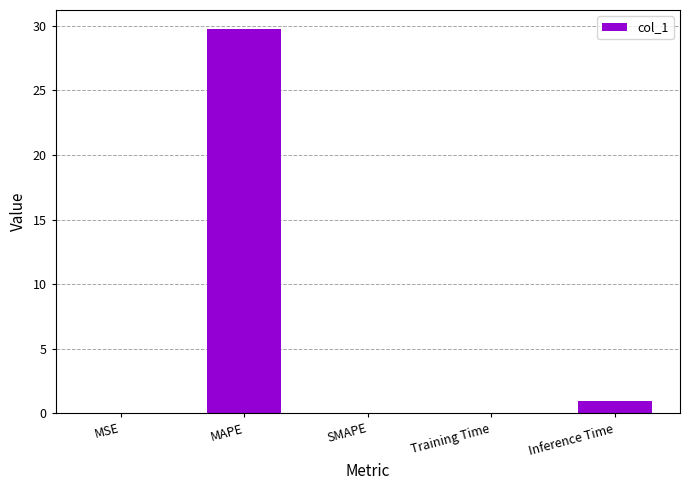

Is it true that the value at SMAPE is -16.1?

False